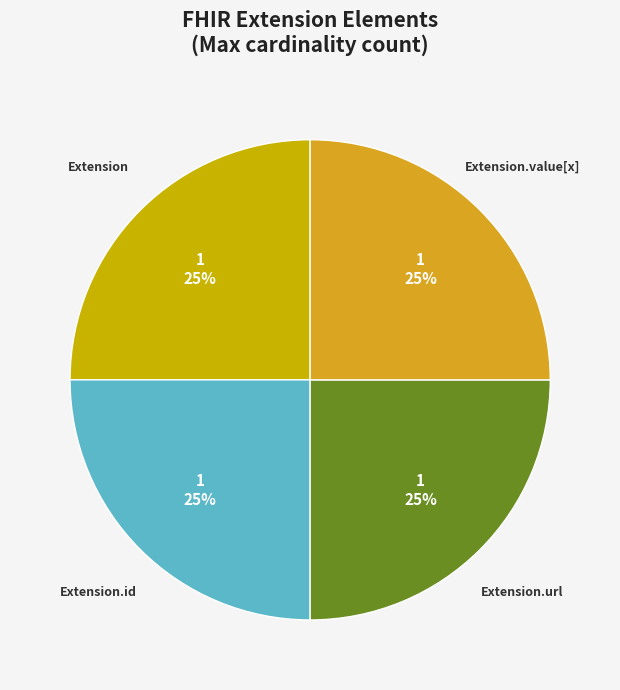

How many slices are in this pie chart?

4